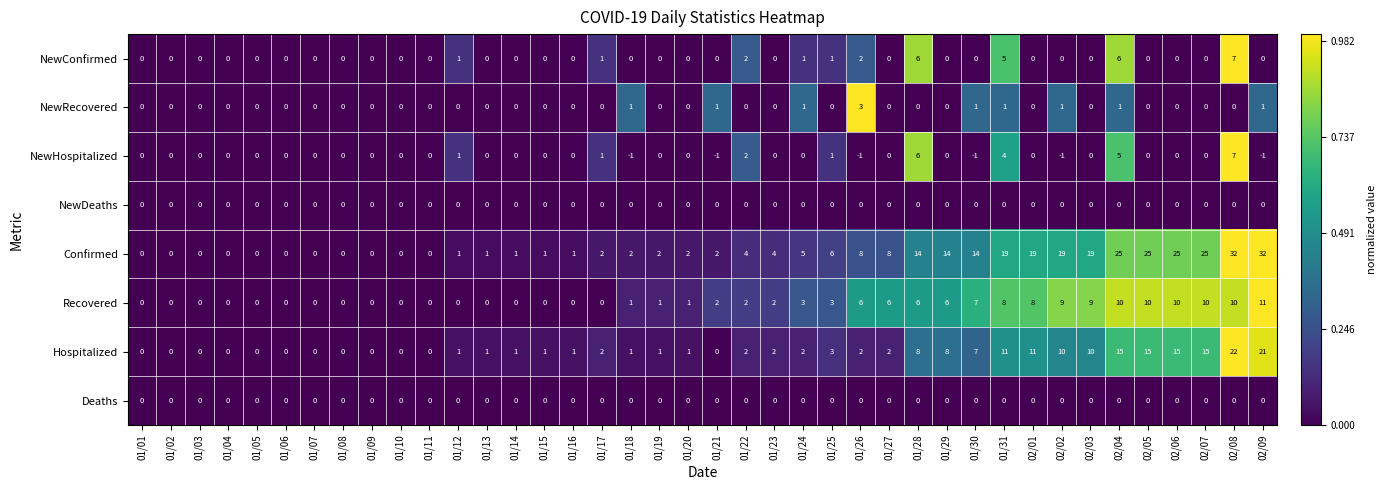

Between 01/14 and 02/07, which series saw the biggest shift?

Confirmed